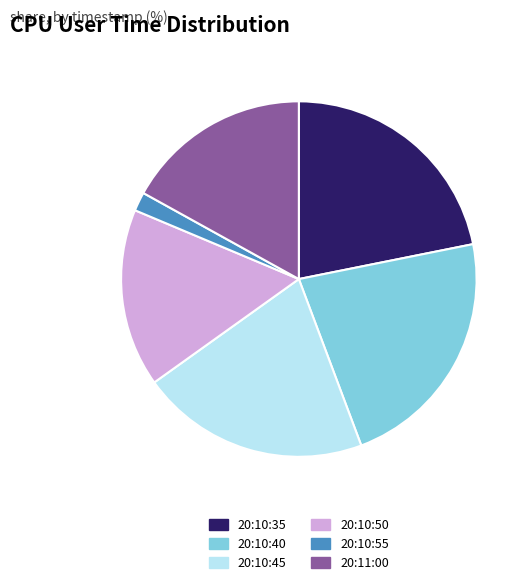

Count the number of slices in the pie.

6